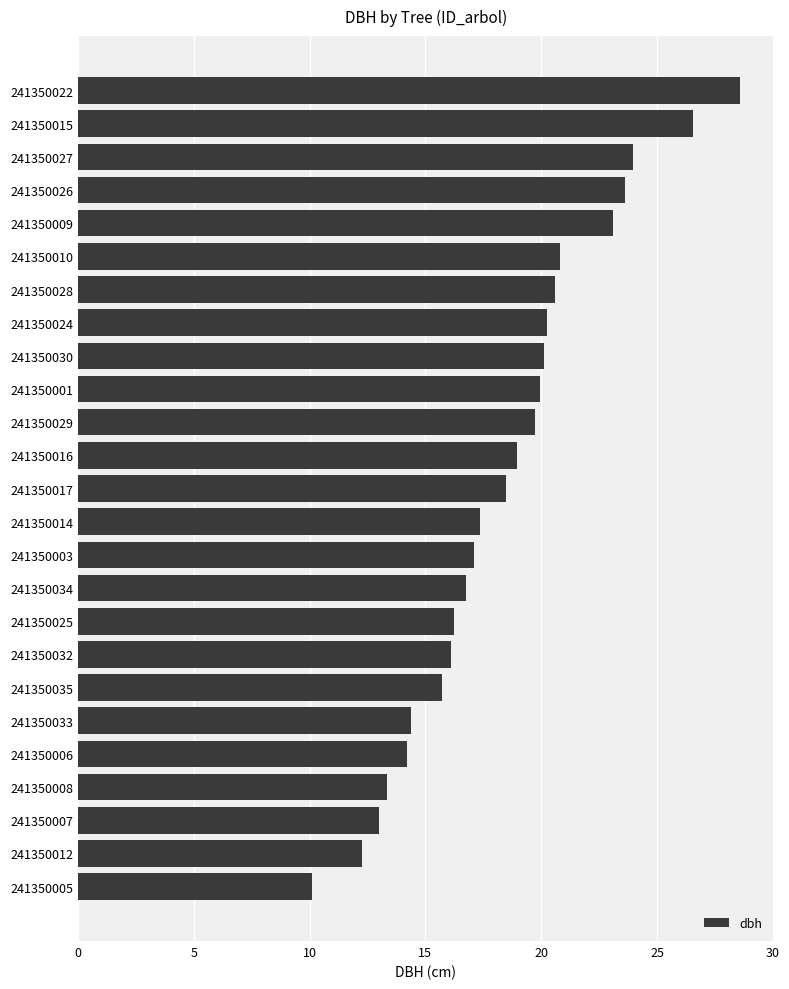

True or false: the data shows 20.2 at 241350024.

True